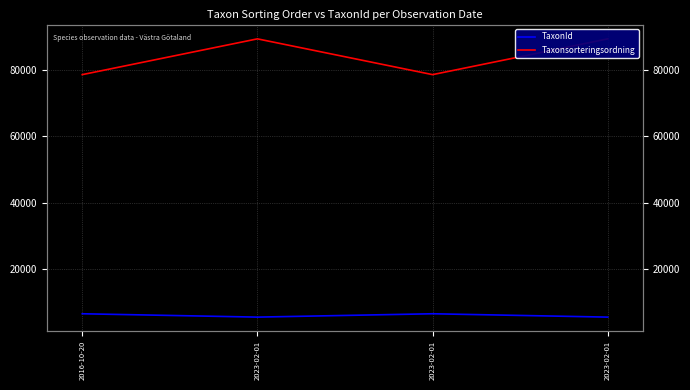

Is it true that Taxonsorteringsordning equals 89356 at 2023-02-01?

True